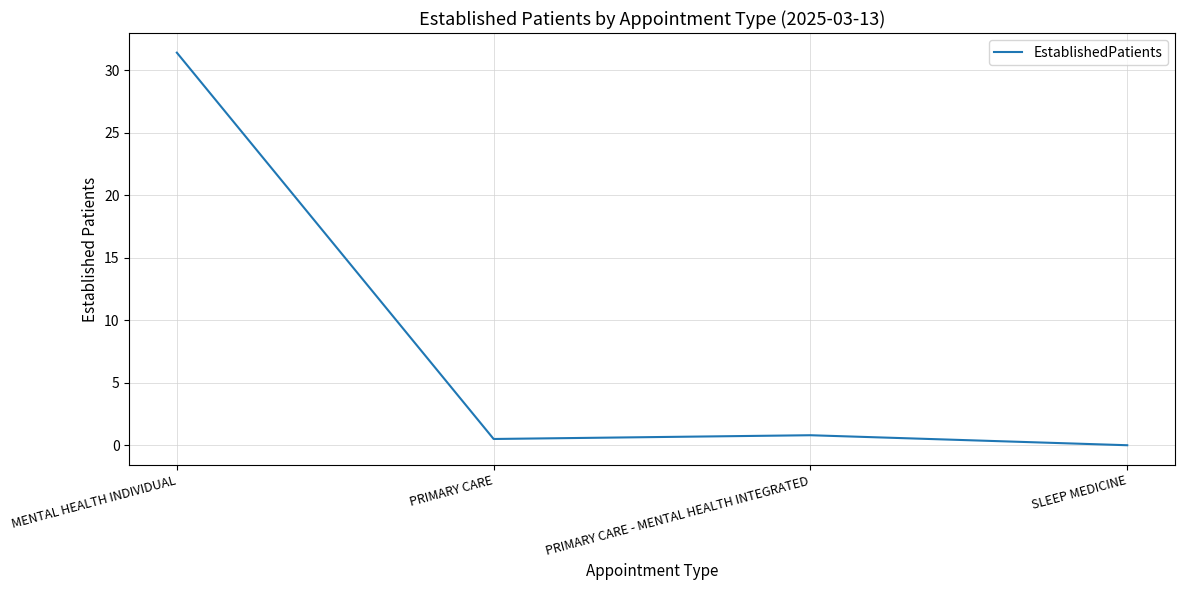

Rank the categories by value from highest to lowest.

MENTAL HEALTH INDIVIDUAL, PRIMARY CARE - MENTAL HEALTH INTEGRATED, PRIMARY CARE, SLEEP MEDICINE